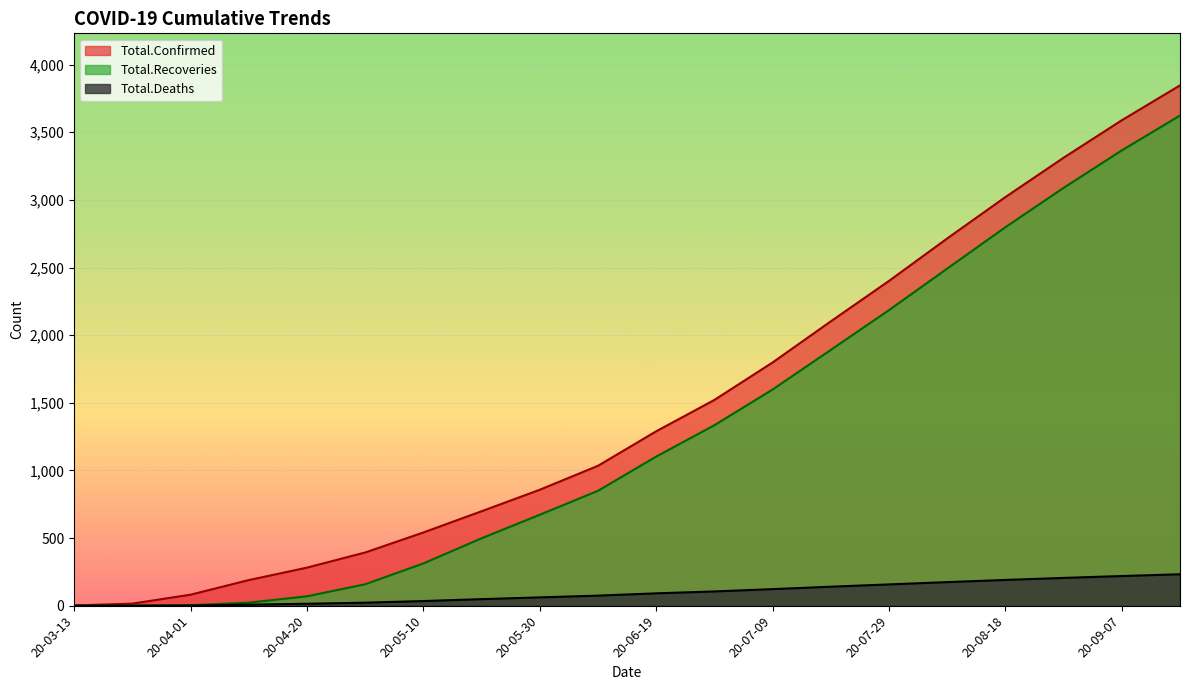

Which category has the highest value in the Total.Deaths series?

20-09-21